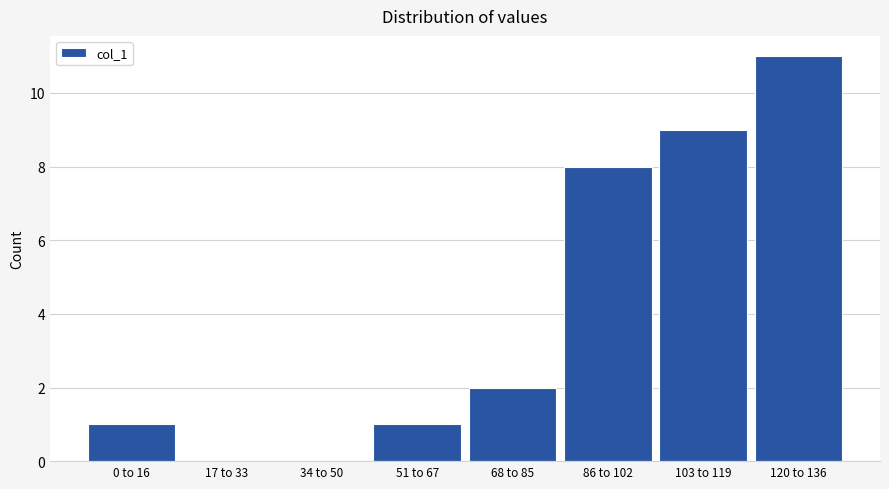

Reading right to left, what are all the values shown in this chart?

120 to 136=11	103 to 119=9	86 to 102=8	68 to 85=2	51 to 67=1	34 to 50=0	17 to 33=0	0 to 16=1